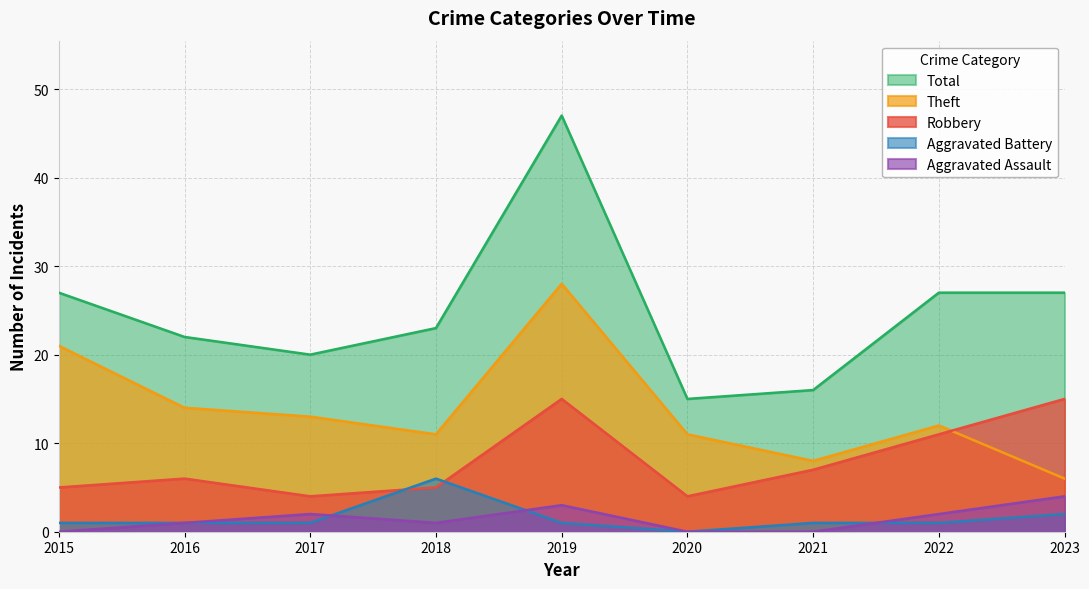

What is the sum of the Total values at 2021 and 2023?

43